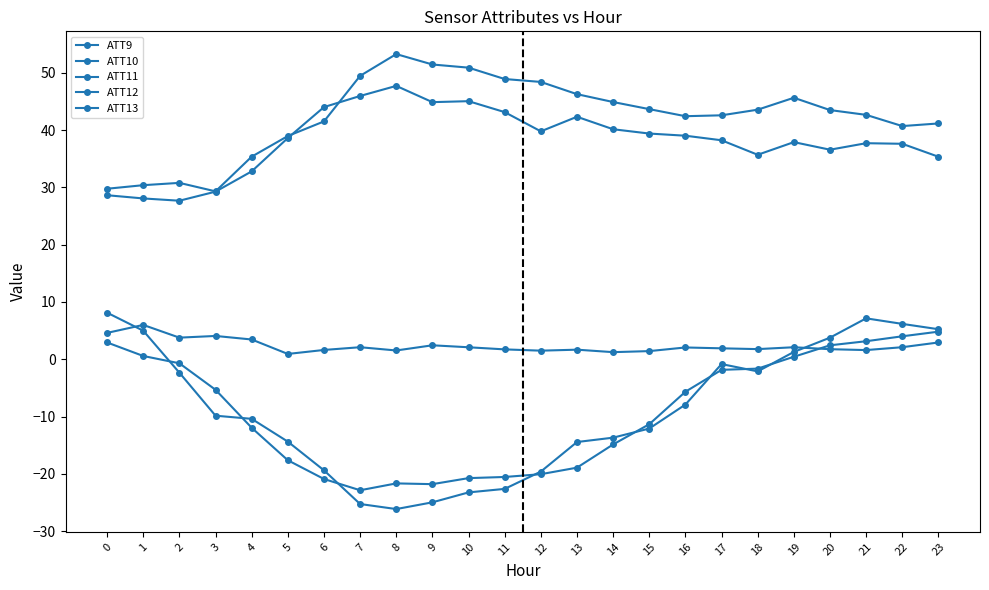

Is this an area chart (filled region under the line)?

No